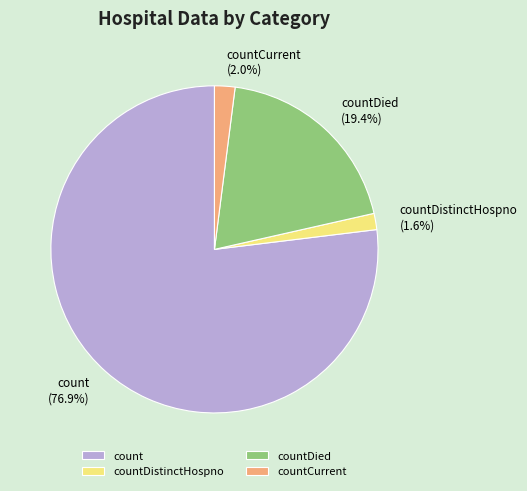

How many segments does this pie chart have?

4